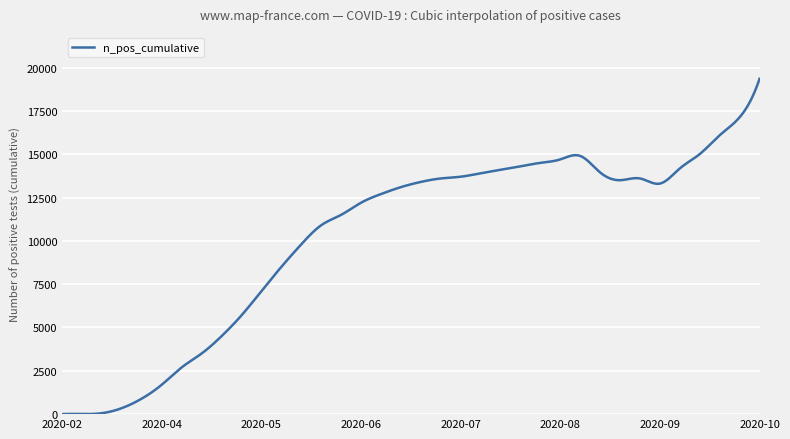

What is the greatest value displayed?

19350.0